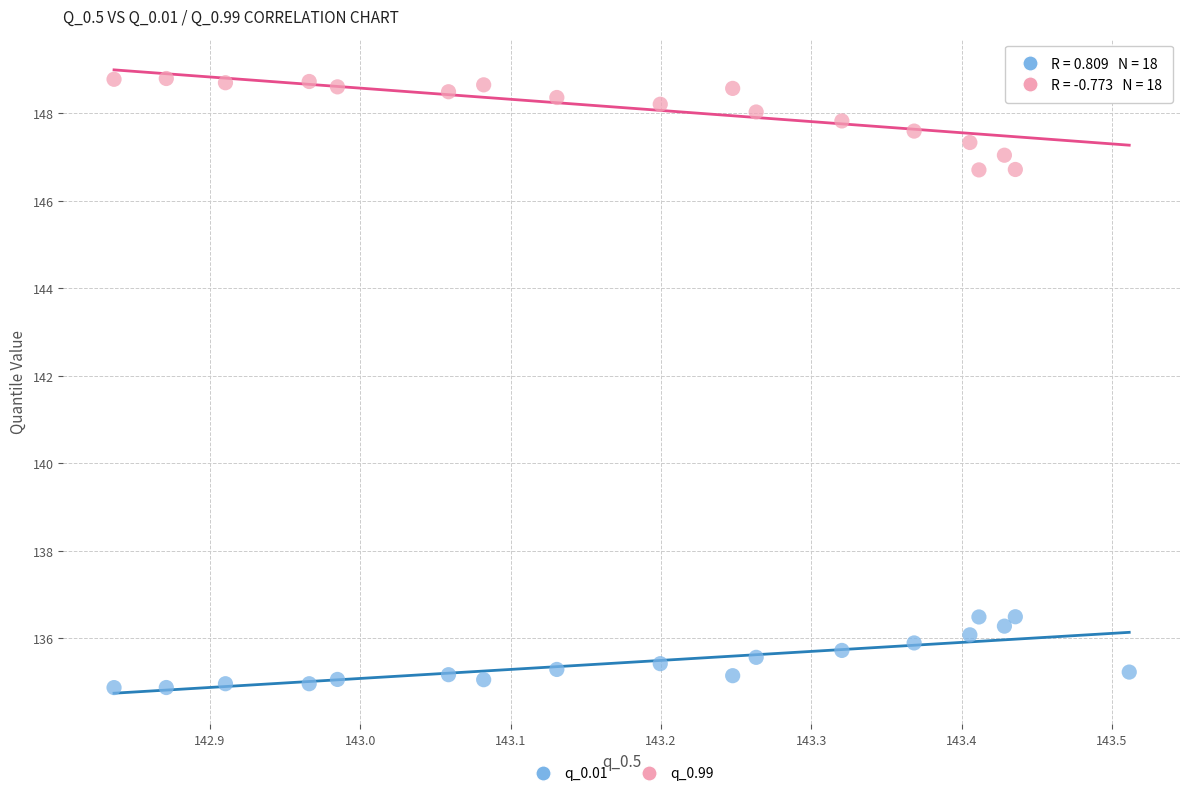

Across all data points, what is the range of Y values (max minus min)?

13.9